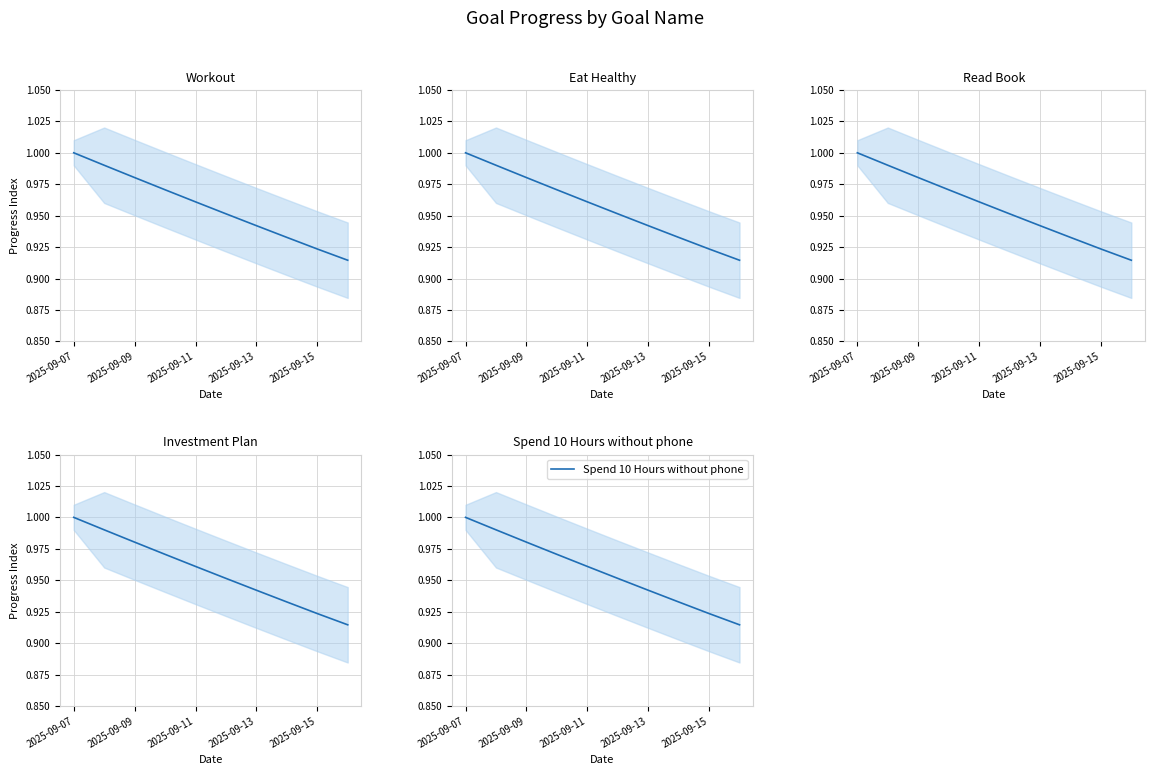

Which series has the largest total across all categories?

Workout